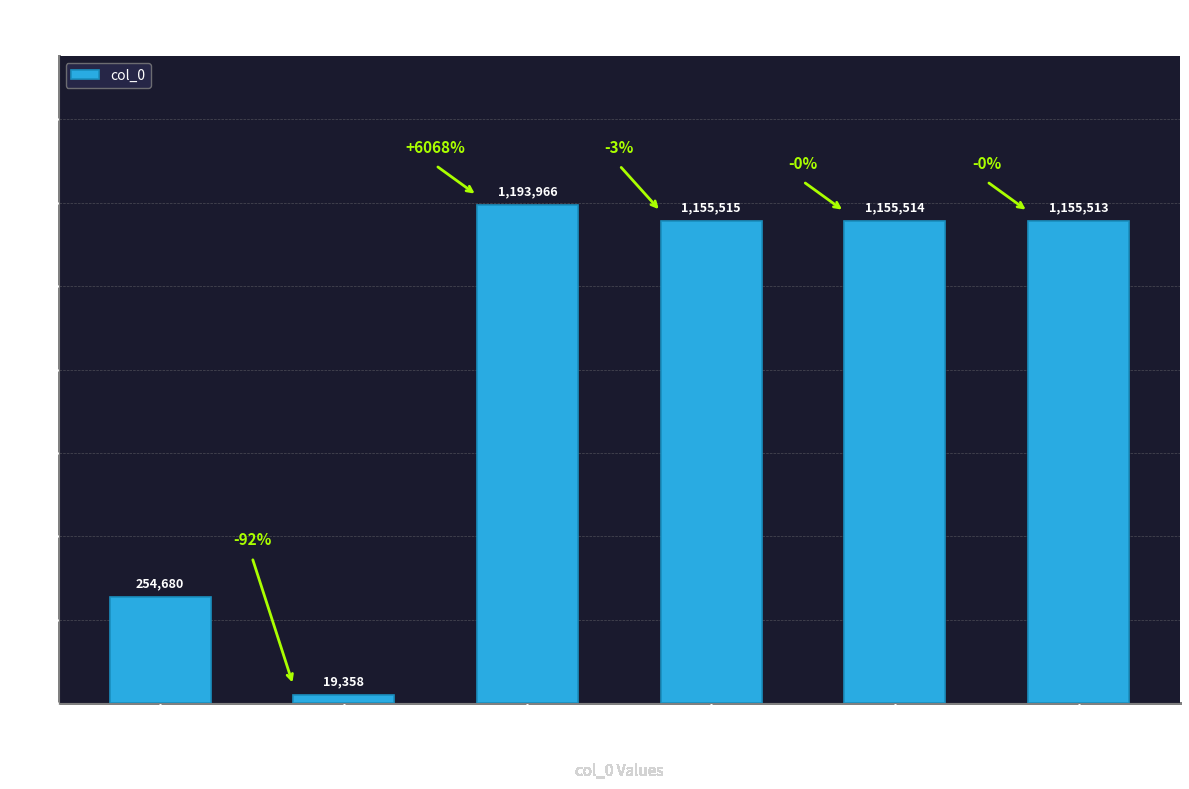

Reading left to right, extract all data points from this chart.

254680	19358	1193966	1155515	1155514	1155513